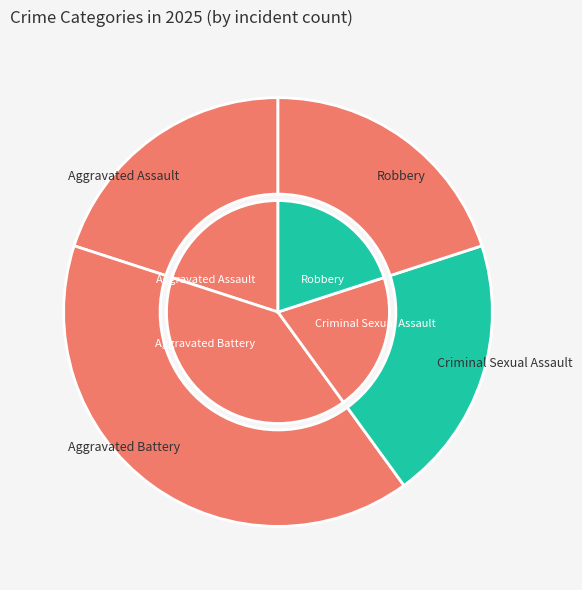

Does Criminal Sexual Assault account for over 50% of the chart?

No